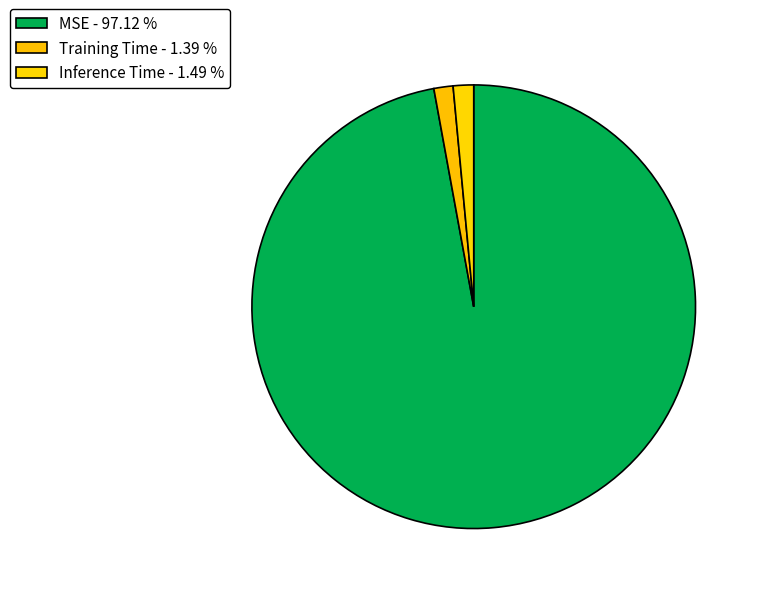

Rank the categories by value from highest to lowest.

MSE, Inference Time, Training Time